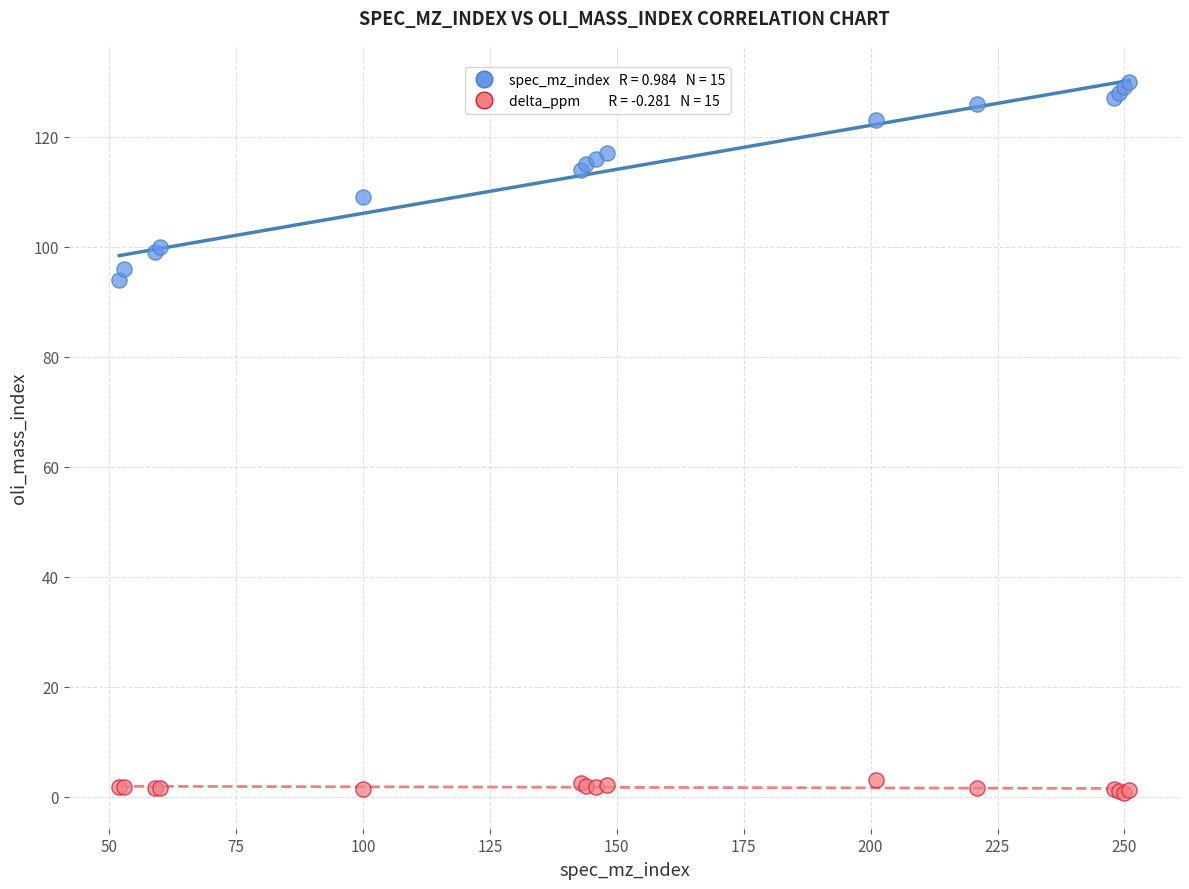

Across all series, what Y value is closest to 65?

94.0